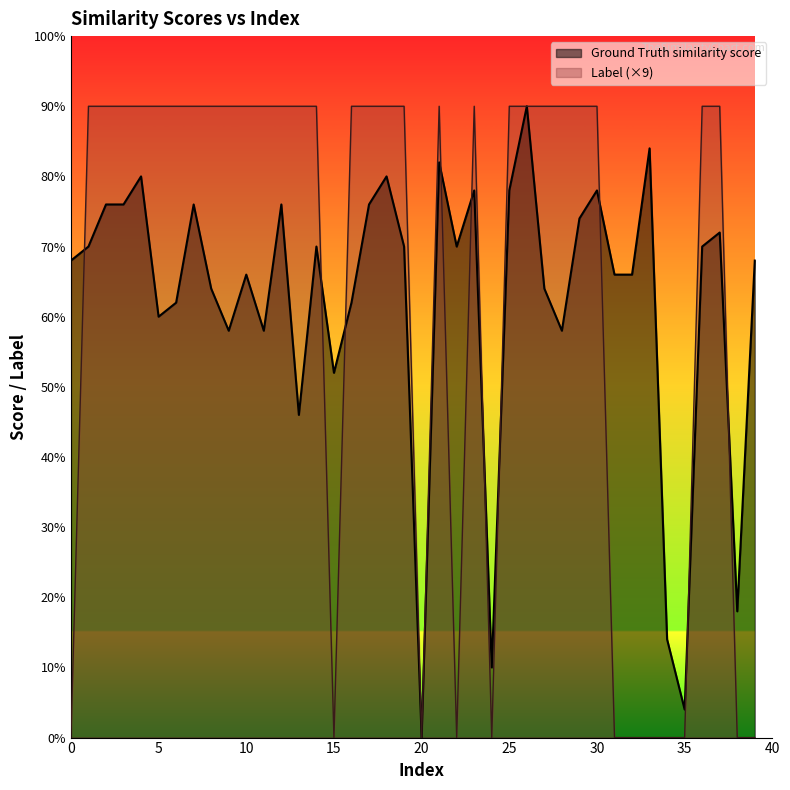

At which category is the sum across all series the highest?

26